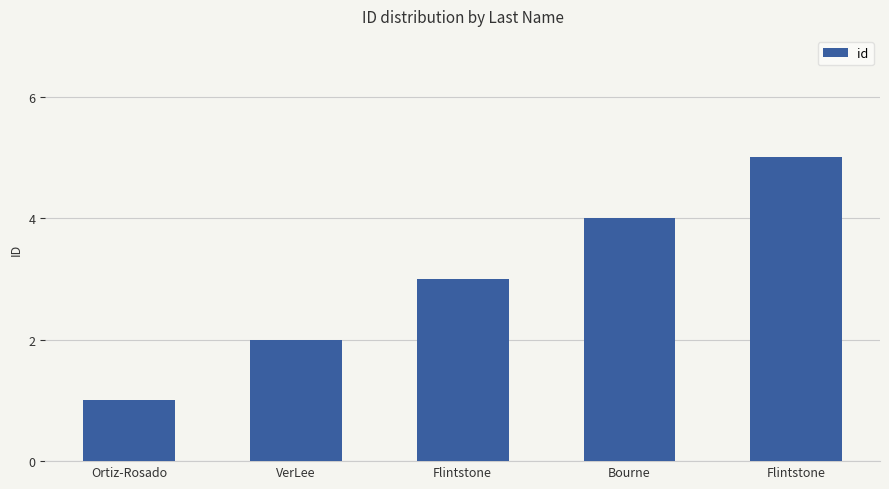

Does the chart contain any negative values?

No